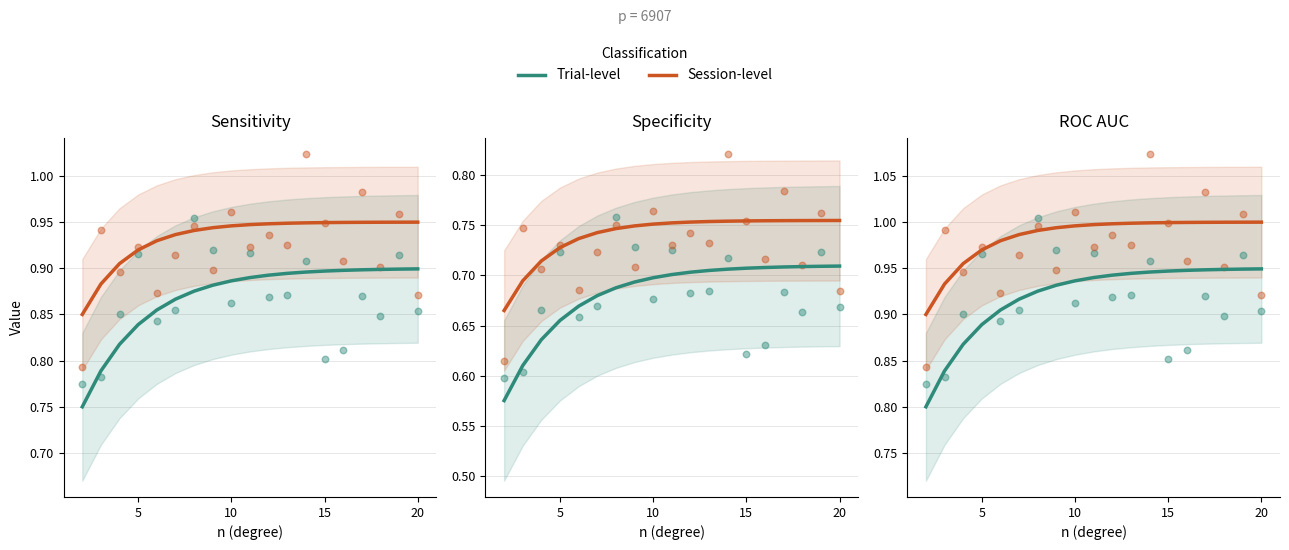

Which series reaches the minimum Y coordinate?

Trial-level